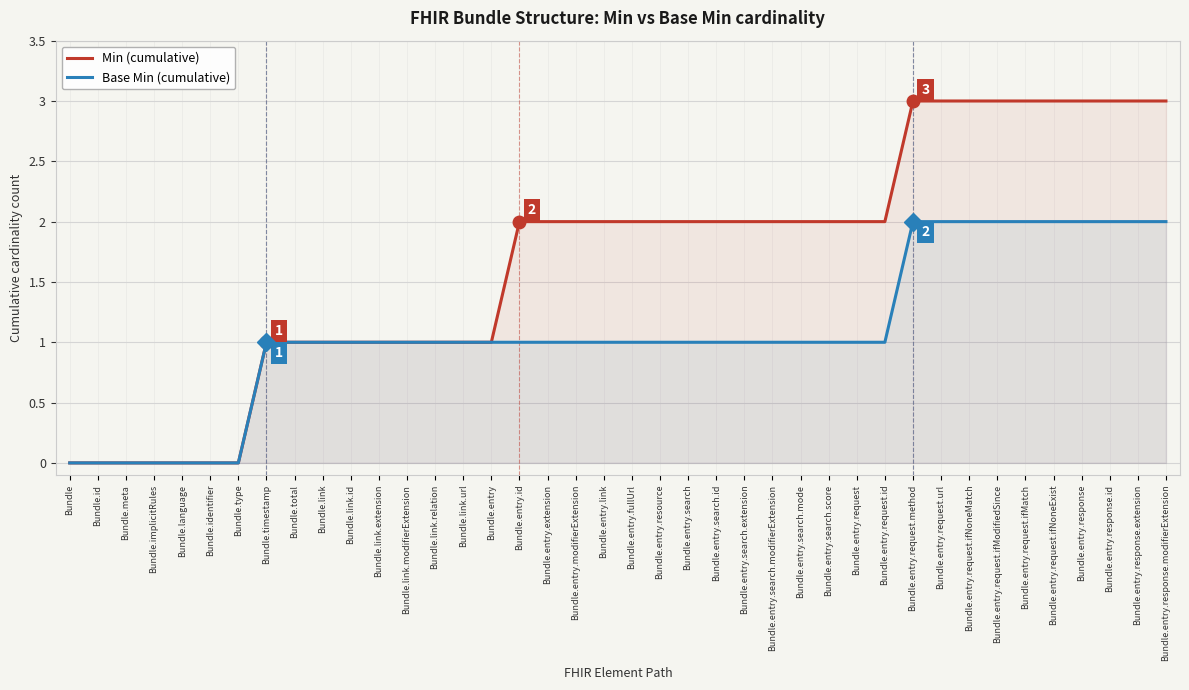

How many data points in Min (cumulative) are above 2?

10